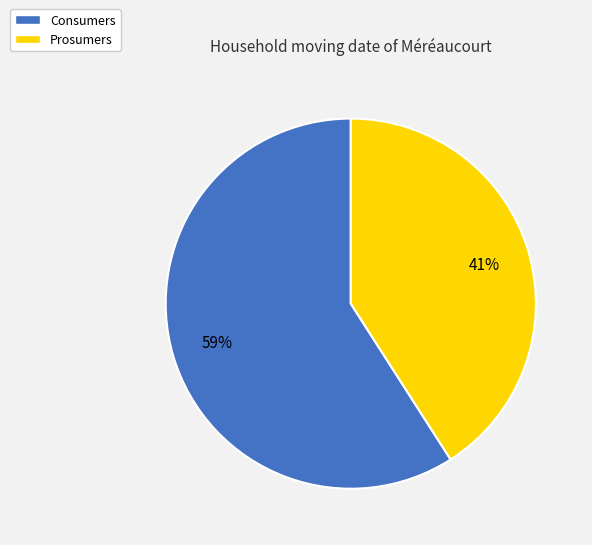

To the nearest percent, what percentage of the pie is Prosumers?

41%